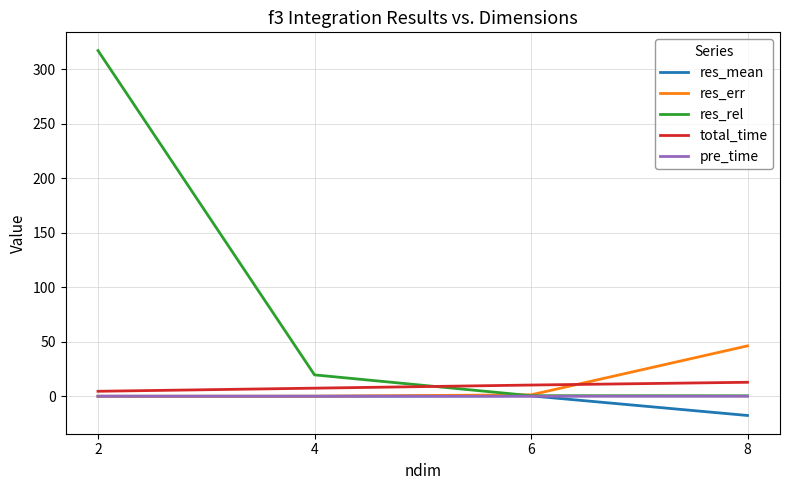

What is the value of the res_mean point at the 2nd from the left?

0.3